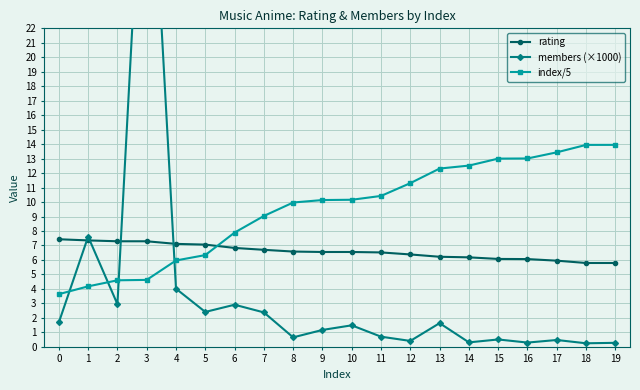

What is the difference between the highest and lowest values at 8?

9.3